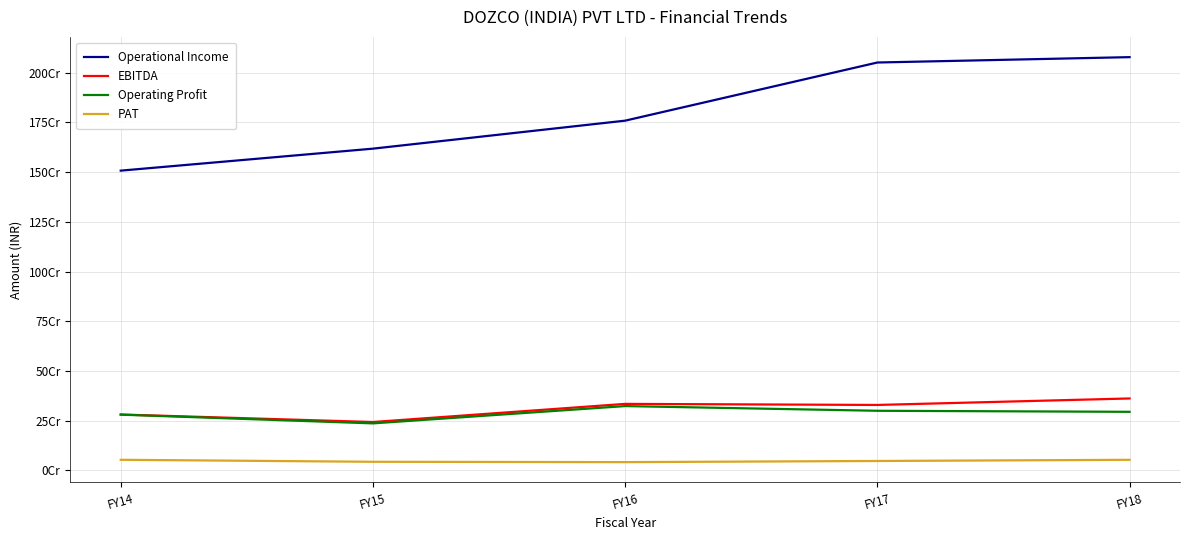

At which label does EBITDA reach its minimum?

FY15